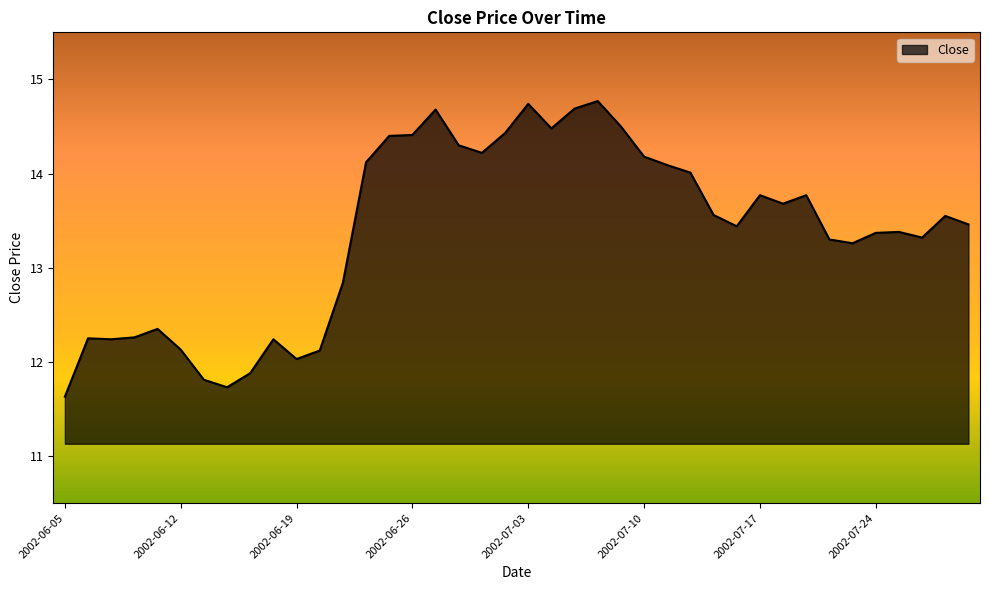

What is the difference between the maximum and minimum values?

3.1